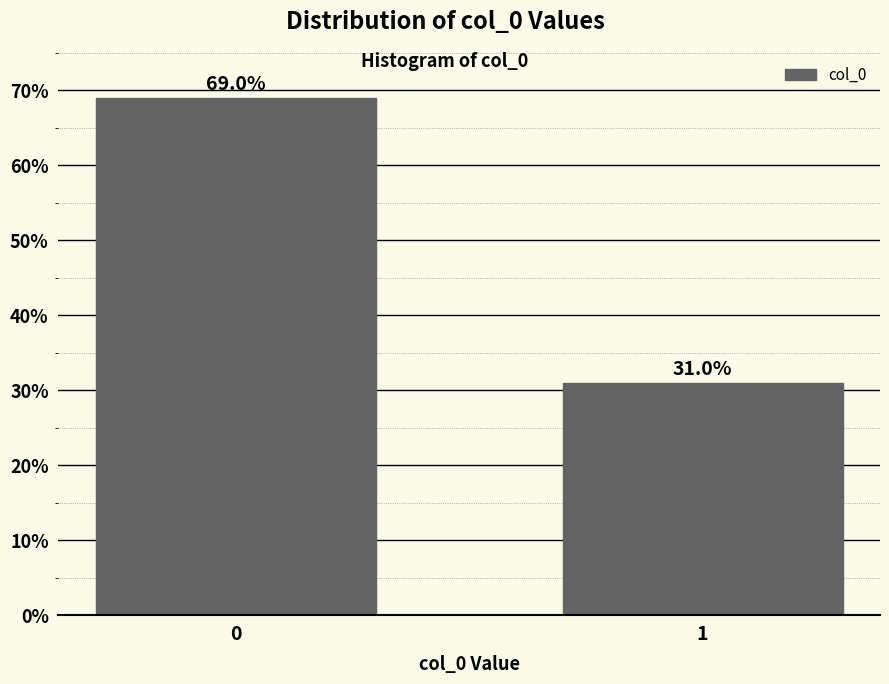

Reading right to left, list all the values displayed in this chart.

1=31.0	0=69.0